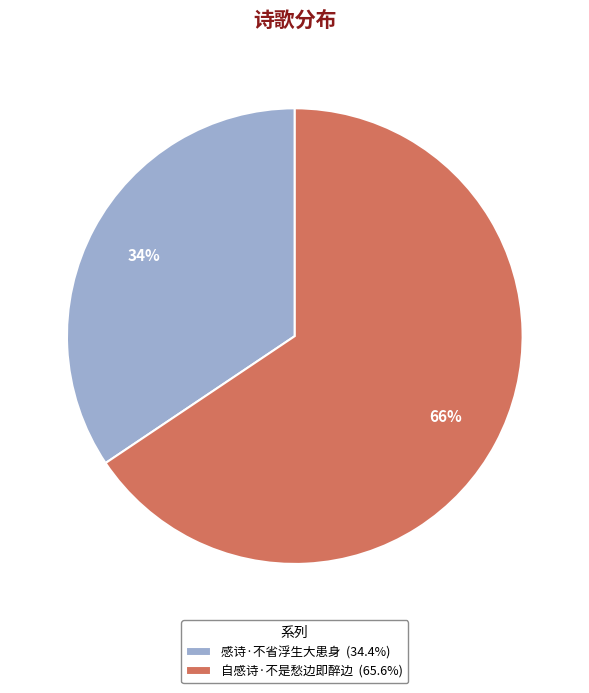

Is the sum of 自感诗·不是愁边即醉边 and 感诗·不省浮生大患身 greater than half?

Yes